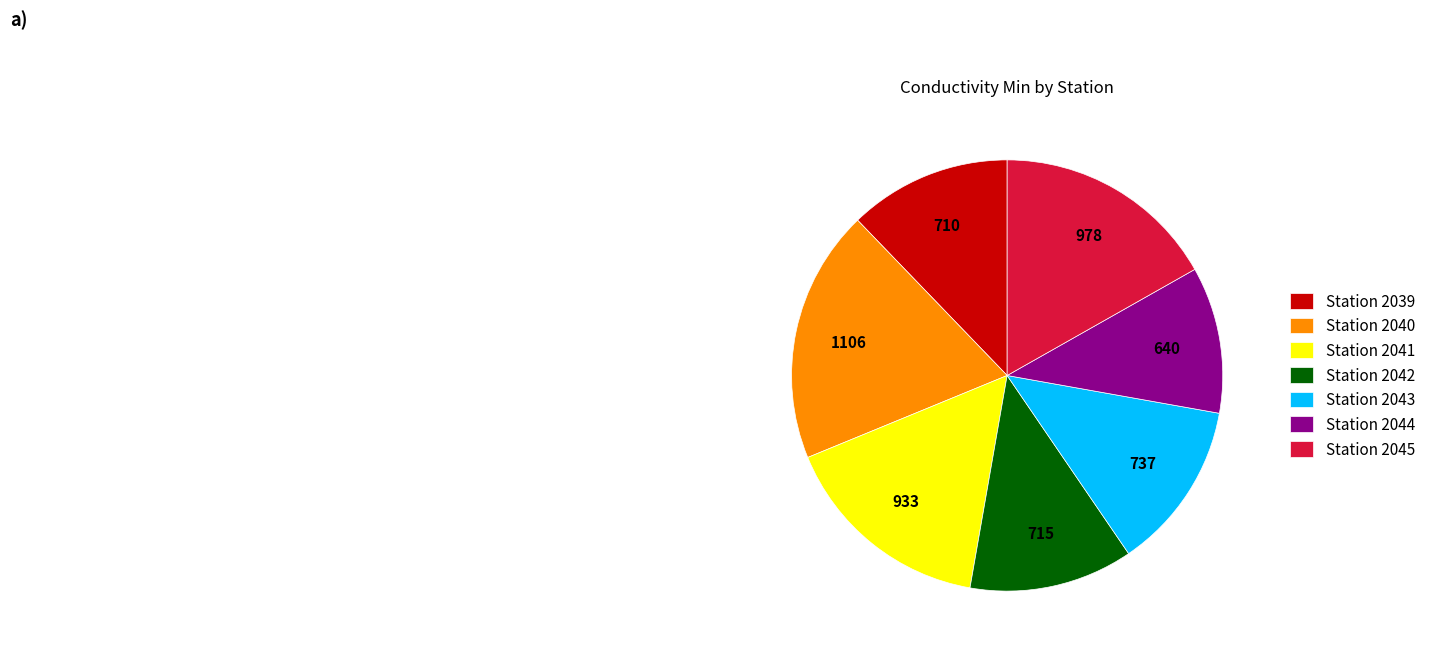

Which category has the biggest portion of the pie?

Station 2040